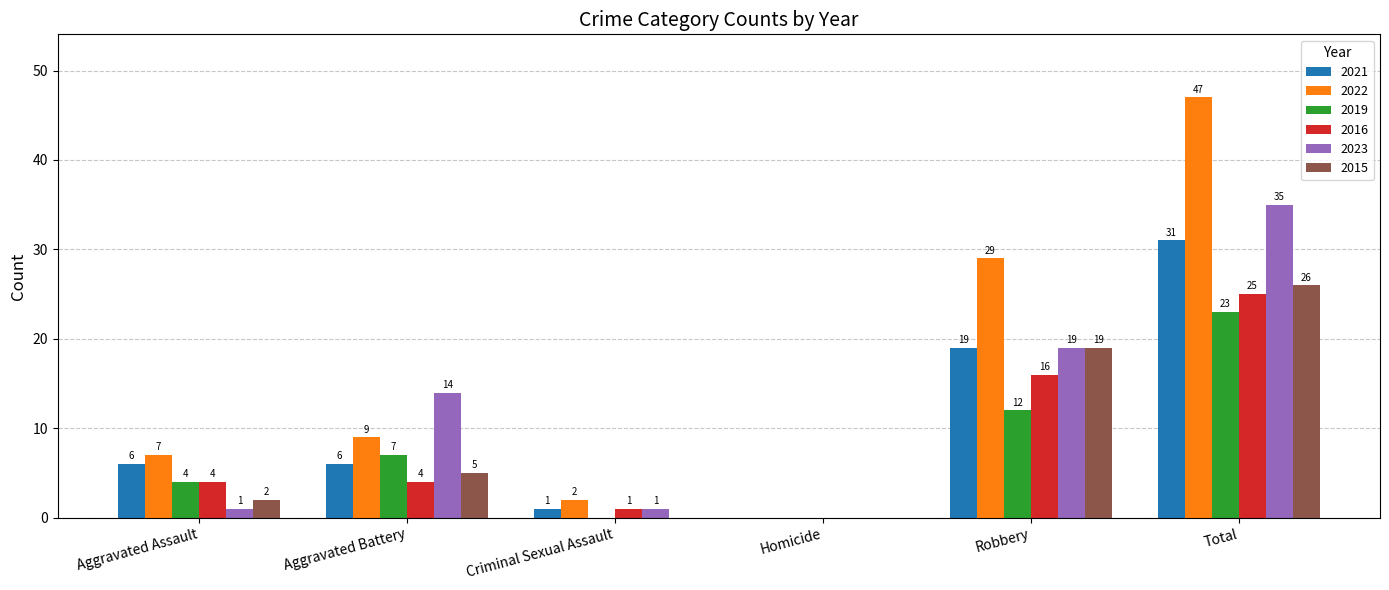

Reading left to right, transcribe all the data shown in this chart.

2021: Aggravated Assault=6	Aggravated Battery=6	Criminal Sexual Assault=1	Homicide=0	Robbery=19	Total=31
2022: Aggravated Assault=7	Aggravated Battery=9	Criminal Sexual Assault=2	Homicide=0	Robbery=29	Total=47
2019: Aggravated Assault=4	Aggravated Battery=7	Criminal Sexual Assault=0	Homicide=0	Robbery=12	Total=23
2016: Aggravated Assault=4	Aggravated Battery=4	Criminal Sexual Assault=1	Homicide=0	Robbery=16	Total=25
2023: Aggravated Assault=1	Aggravated Battery=14	Criminal Sexual Assault=1	Homicide=0	Robbery=19	Total=35
2015: Aggravated Assault=2	Aggravated Battery=5	Criminal Sexual Assault=0	Homicide=0	Robbery=19	Total=26